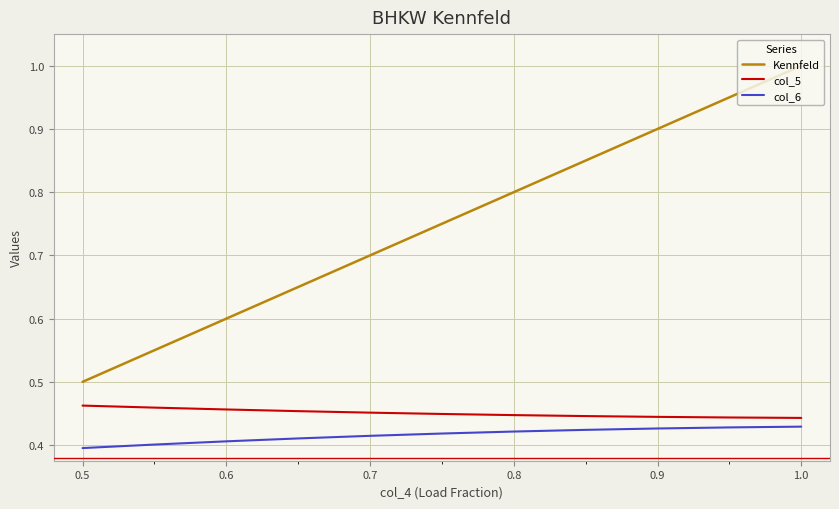

Rank the series by their maximum value, from lowest to highest.

col_6, col_5, Kennfeld